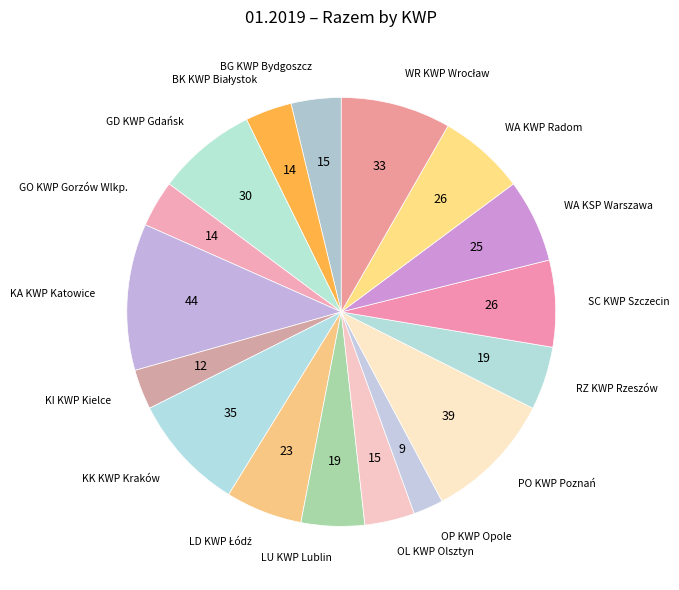

Is the sum of OP KWP Opole and KI KWP Kielce greater than half?

No